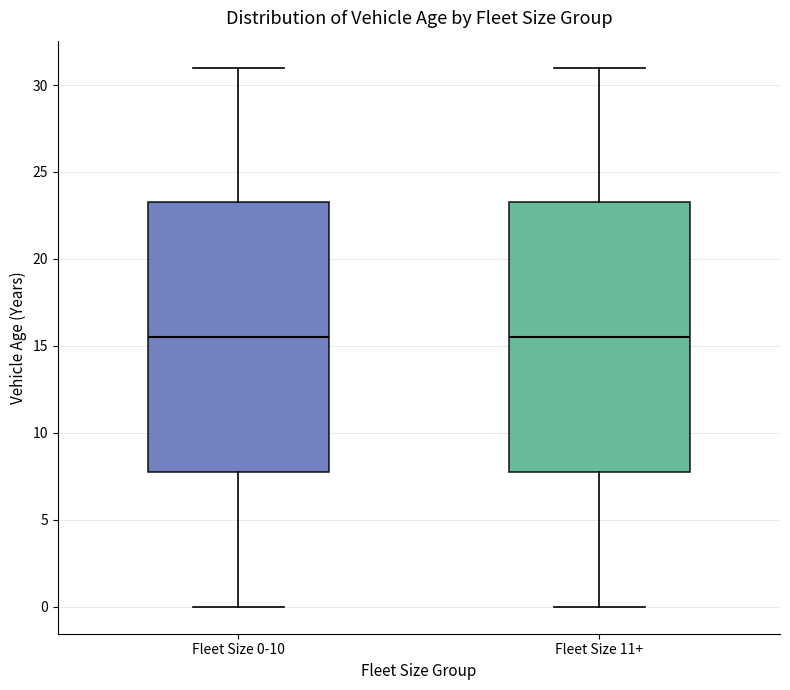

Reading left to right, transcribe this box plot: for each box, give where its median line is, the range the box spans, and where its two whiskers end, as read against the y-axis. The values are not printed on the chart, so give them approximately, as read against the axis.

Fleet Size 0-10: median 15.5, box 8.0 to 23.5, whiskers 0.0 to 31.0
Fleet Size 11+: median 15.5, box 8.0 to 23.5, whiskers 0.0 to 31.0